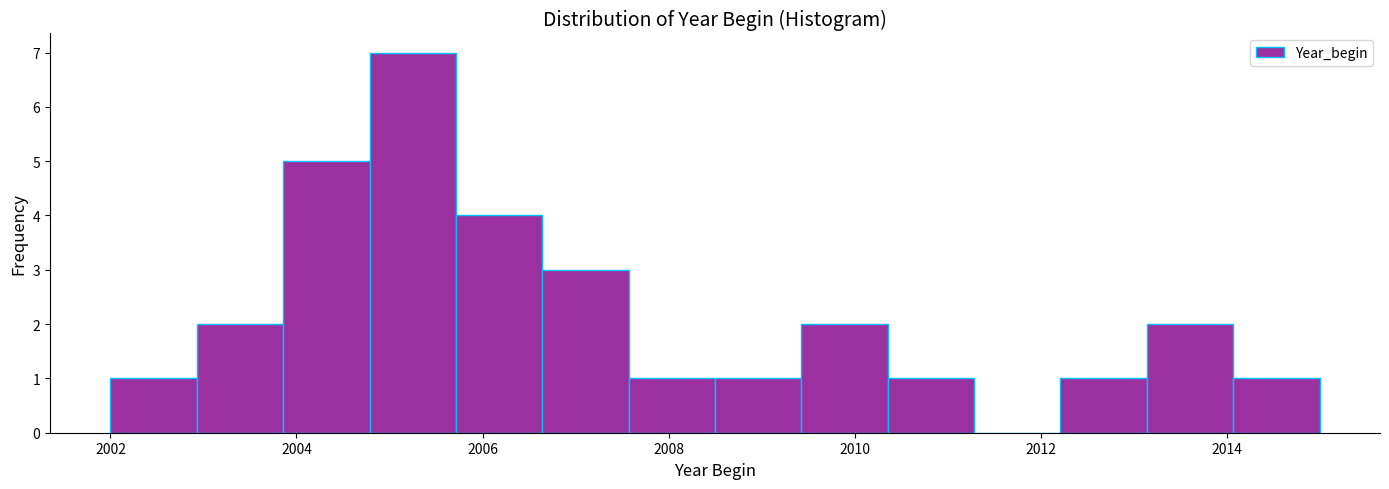

How tall is the bar that spans 2010.4 to 2011.2 on the x-axis? Neither the bar edges nor the heights are printed on the chart, so give them approximately, as read against the axes.

1